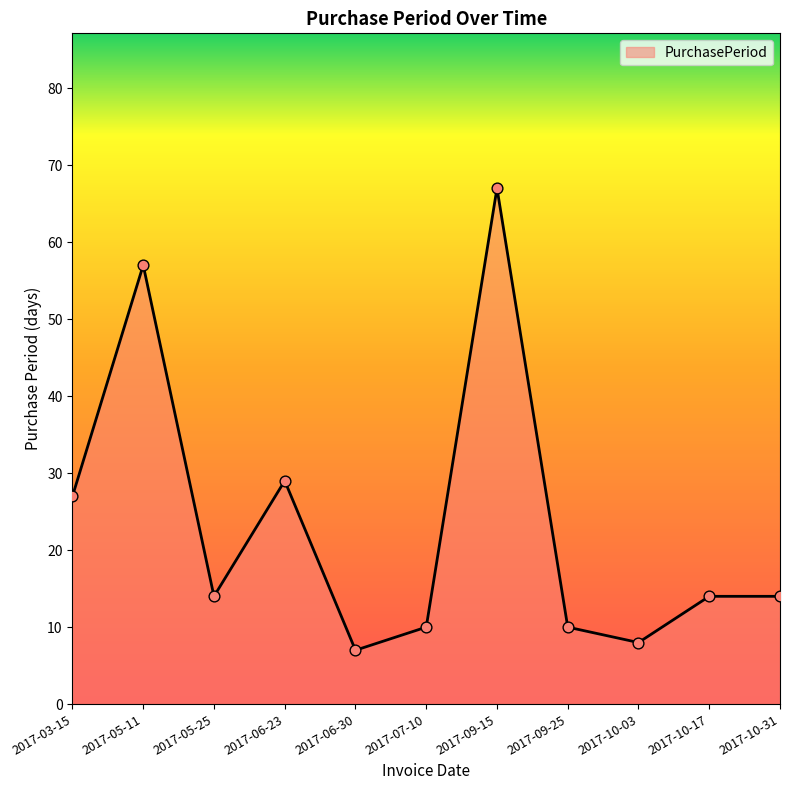

Which has a higher value, 2017-09-15 or 2017-03-15?

2017-09-15